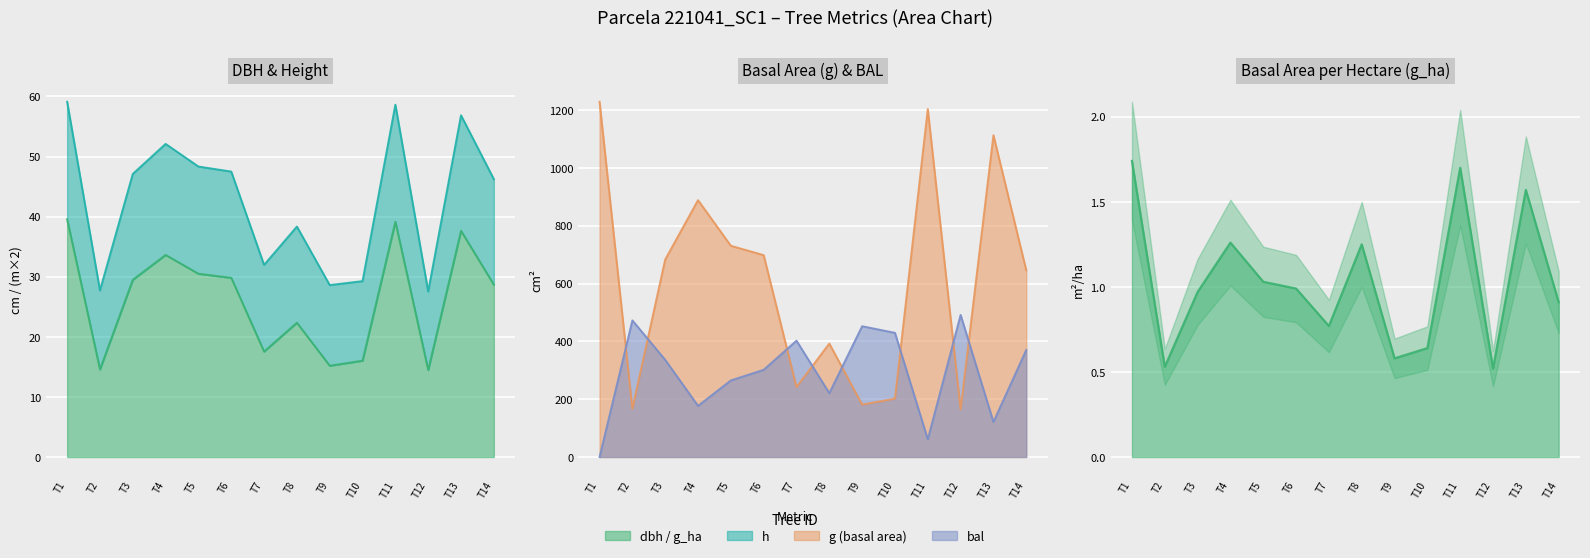

What value does the g series have at T6?

698.3